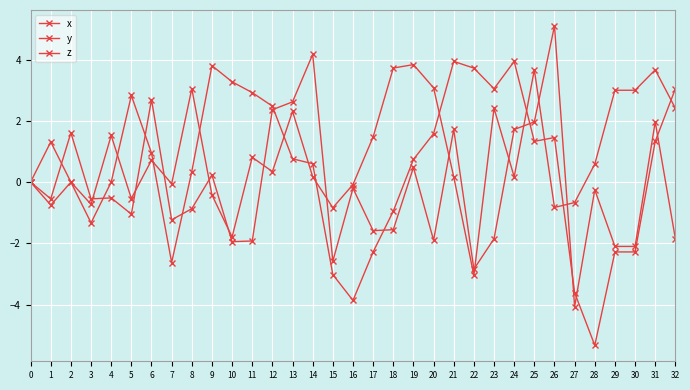

Read the y value at 14.

0.6